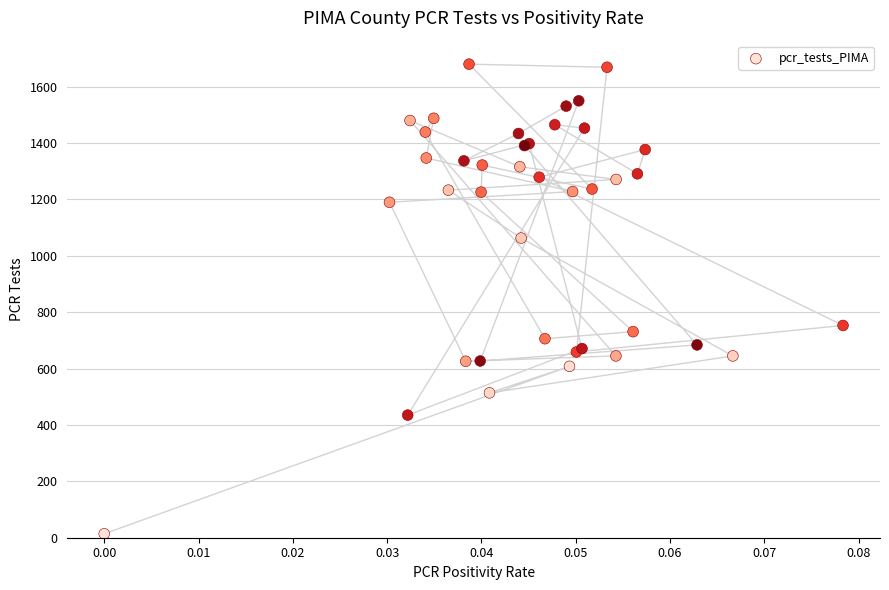

What Y value in the scatter plot is closest to 847?

753